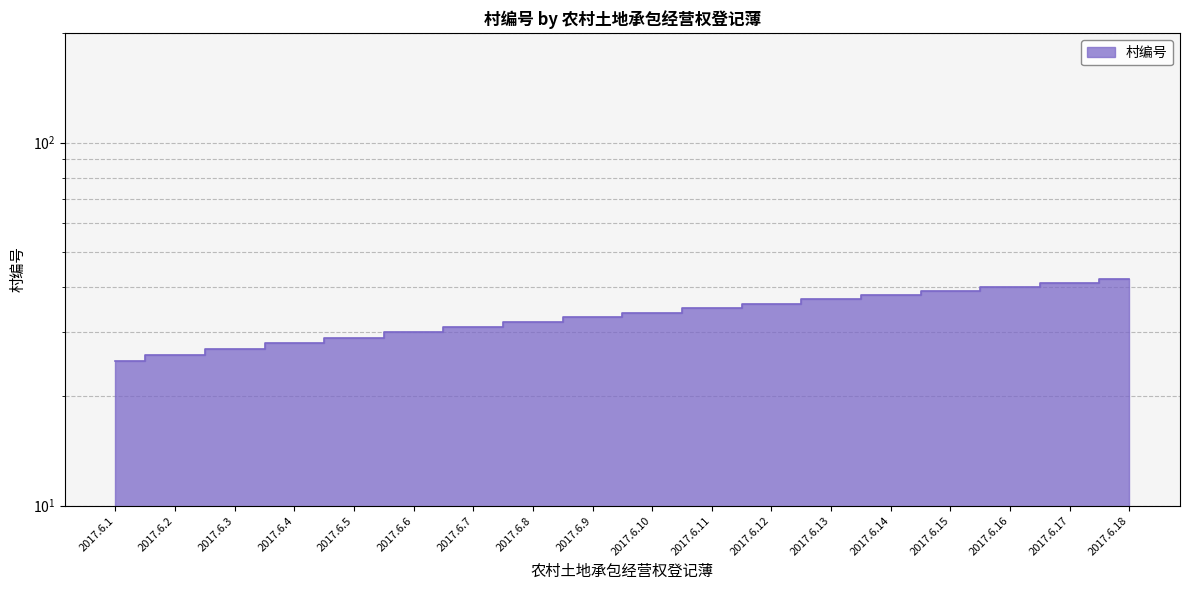

Between 2017.6.9 and 2017.6.10, which is larger?

2017.6.10